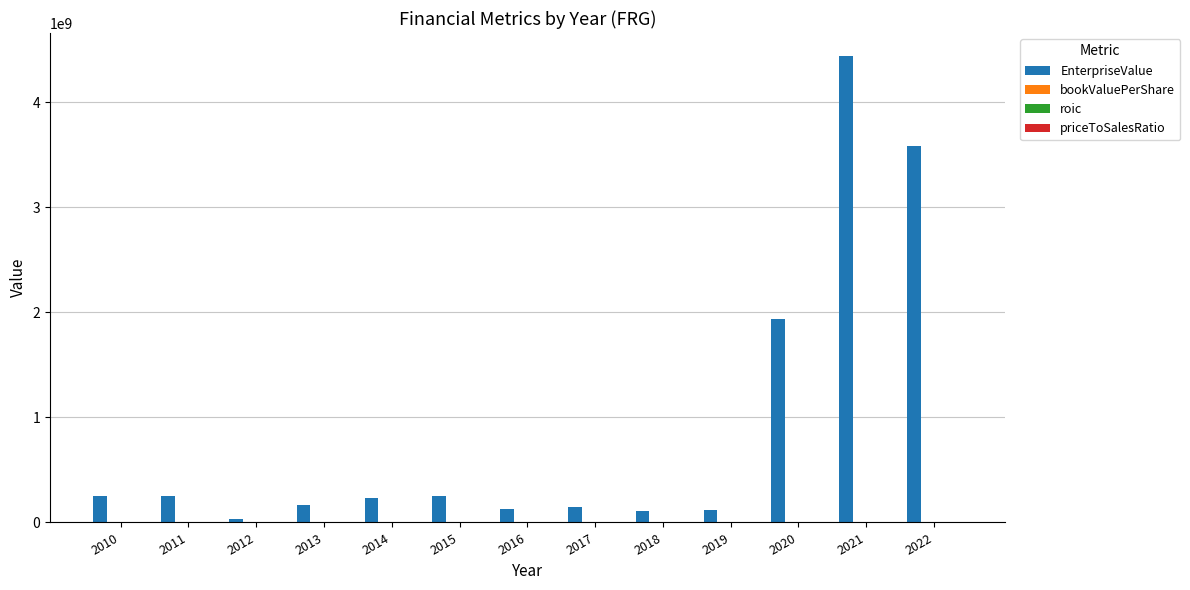

What is the maximum value shown in the chart?

4438338089.8